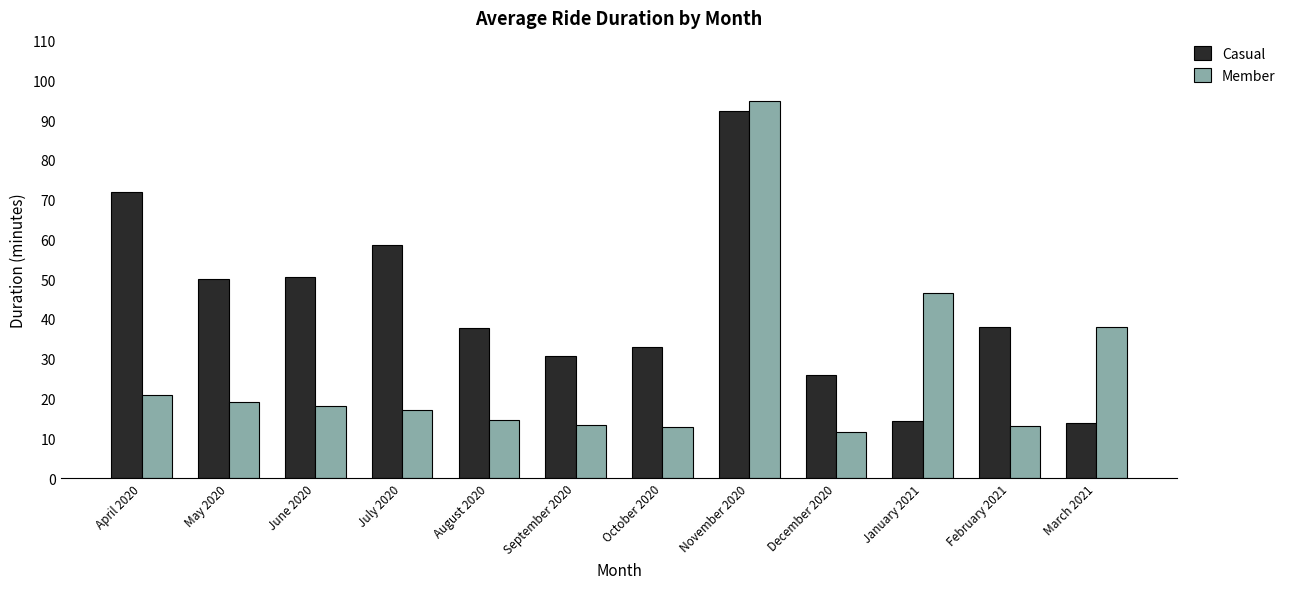

What are all the series names shown in the legend?

Casual, Member